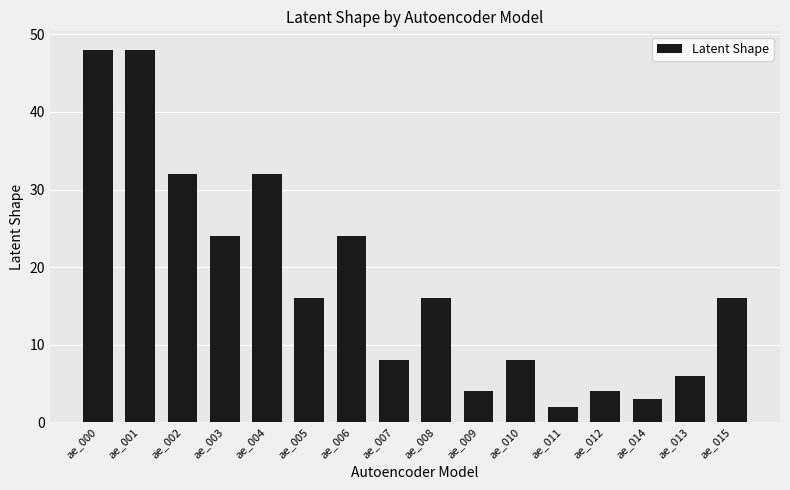

Which has a higher value, ae_012 or ae_010?

ae_010